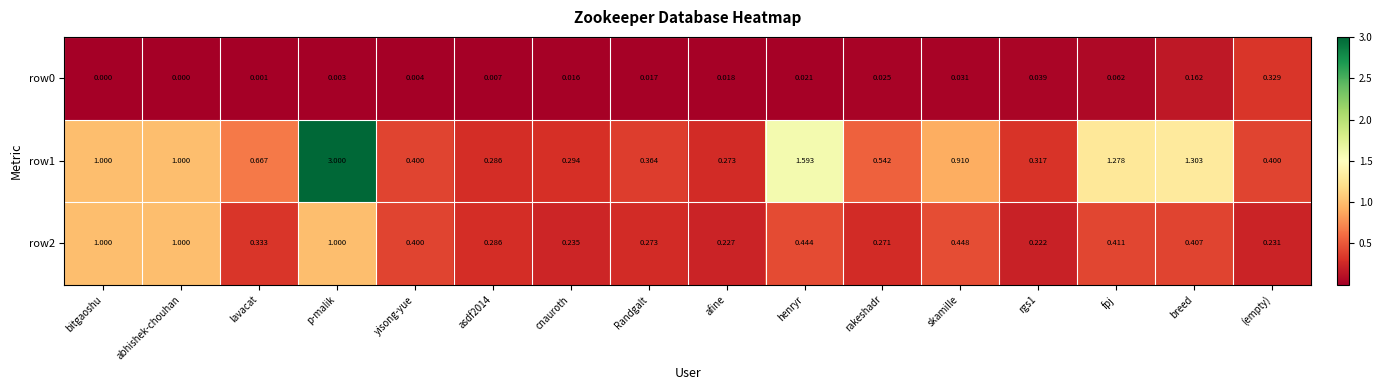

Which category has the highest value across all series?

p-malik